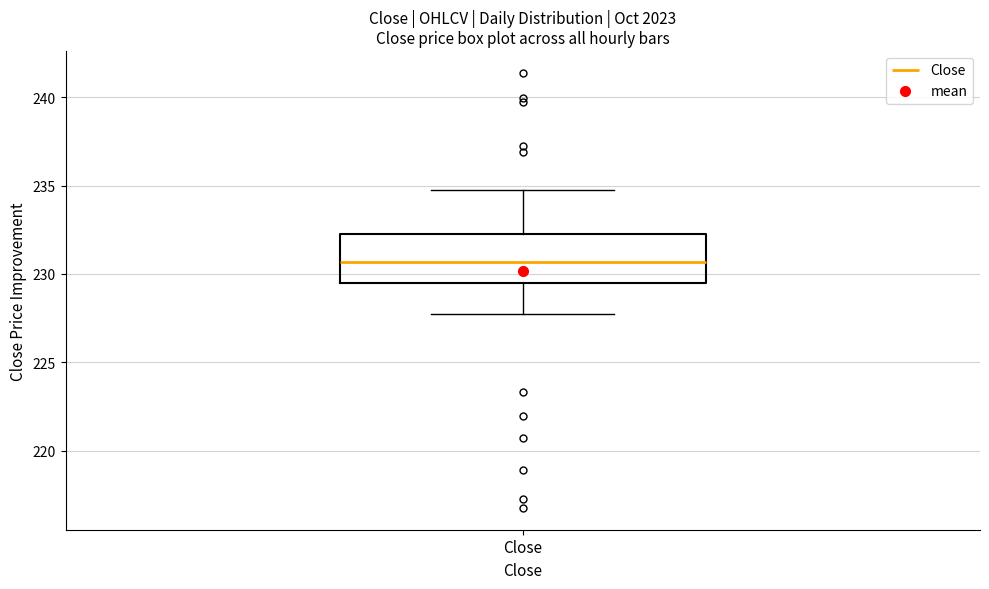

Where is the upper edge of the box for Close on the y-axis? The values are not printed on the chart, so give them approximately, as read against the axis.

232.5